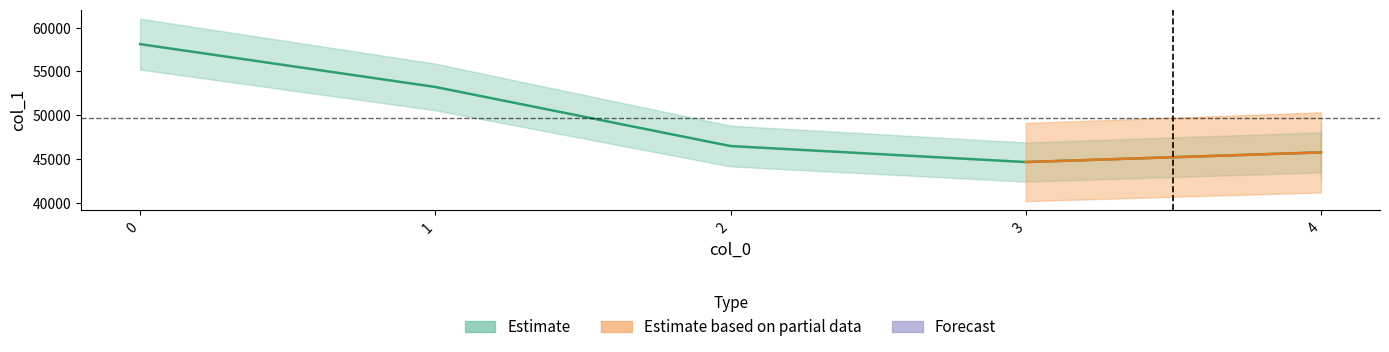

Is it true that the value at 1 is 53217?

True